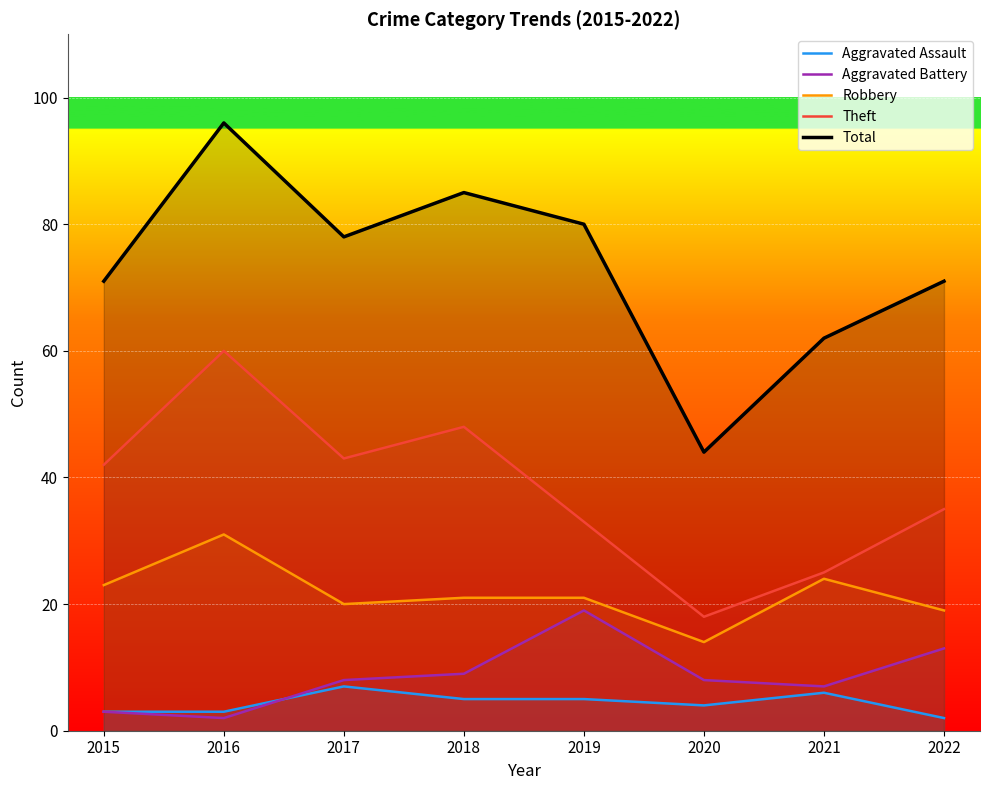

What is the difference between the maximum and minimum values in the Robbery series?

17